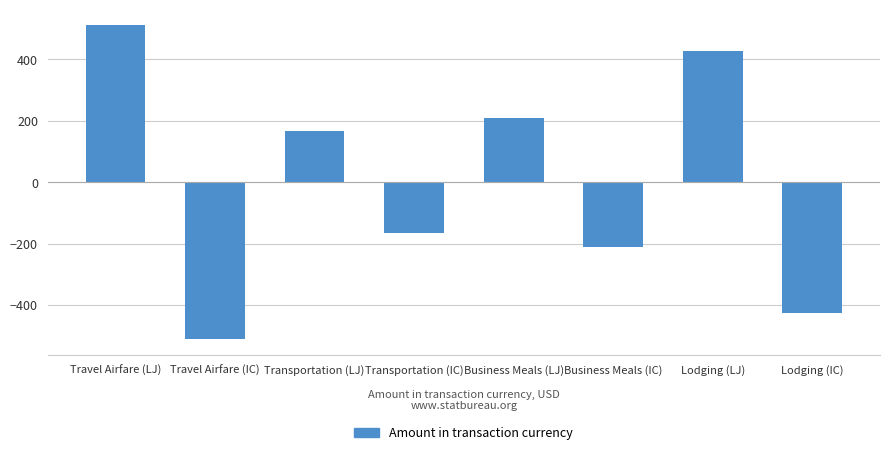

List the labels in order of value, largest first.

Travel Airfare (LJ), Lodging (LJ), Business Meals (LJ), Transportation (LJ), Transportation (IC), Business Meals (IC), Lodging (IC), Travel Airfare (IC)